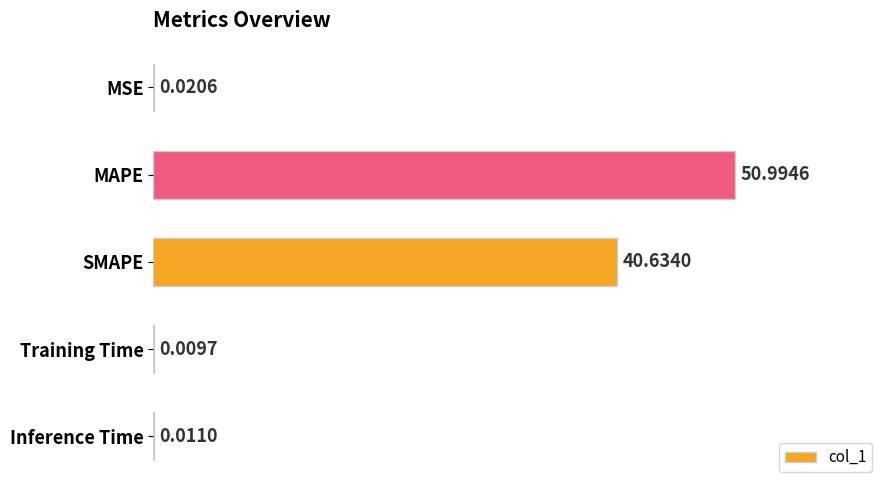

Which category has the highest value across all series?

MAPE